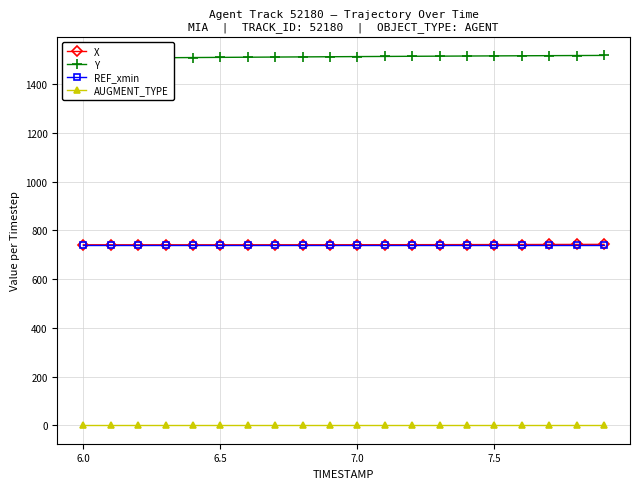

What is the minimum value for X?

741.2